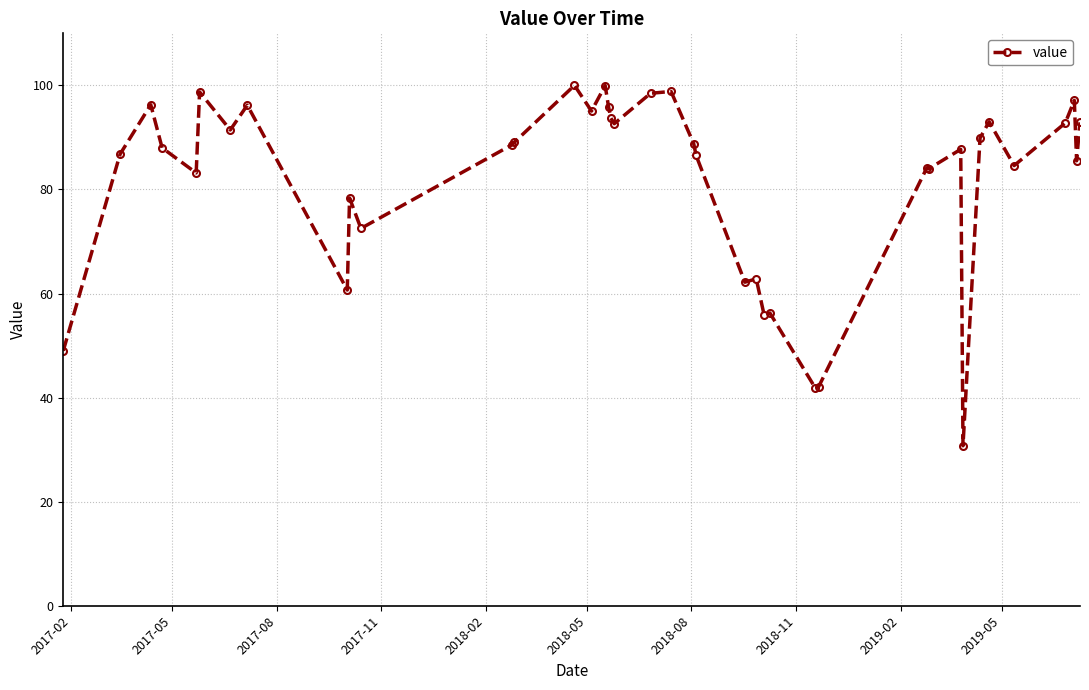

How many data points does each series have?

40